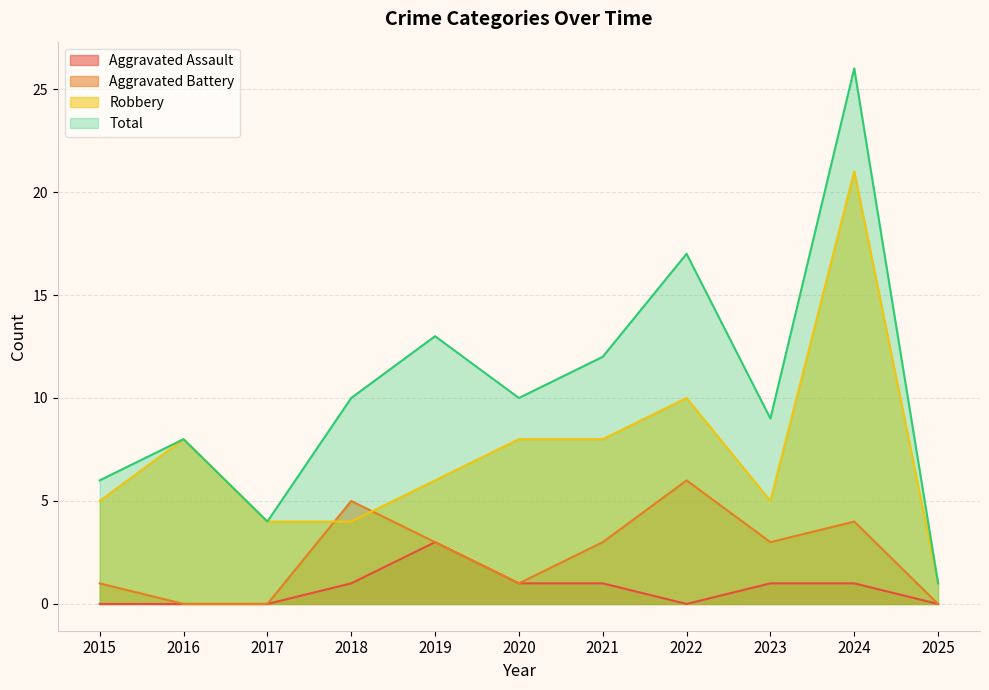

What is the sum of all Total values?

116